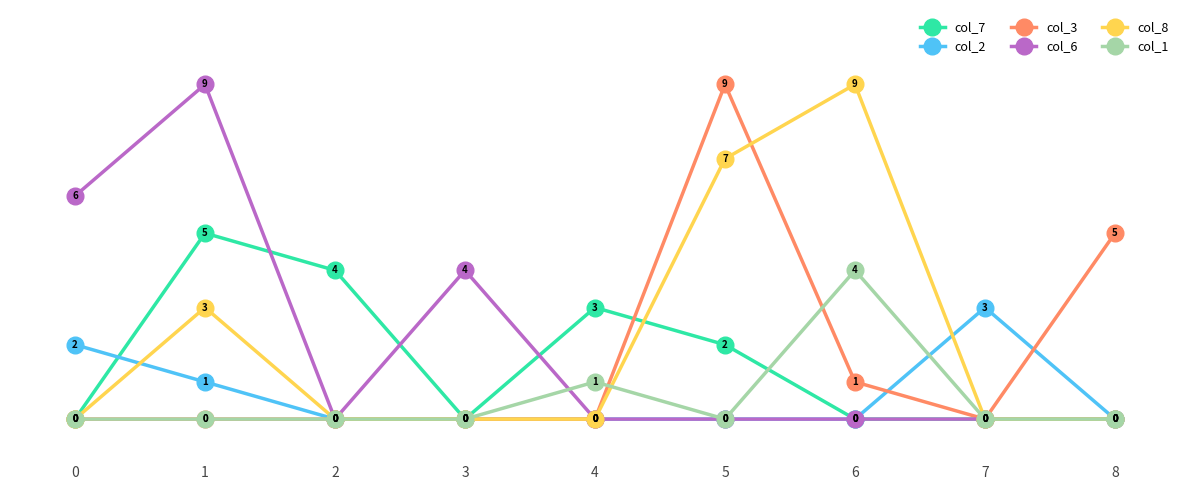

Is the value of col_8 at 2 greater than the value of col_3 at 6?

No